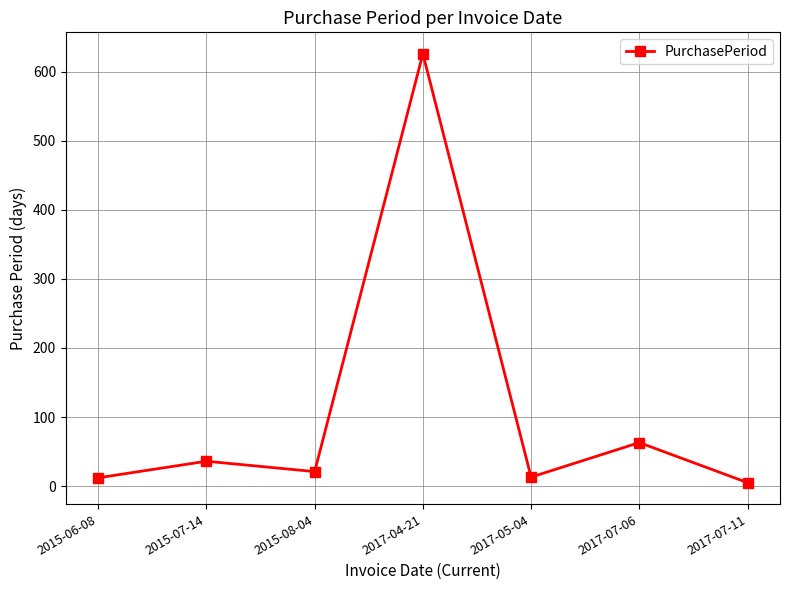

What is the value of the 2nd point from the left?

36